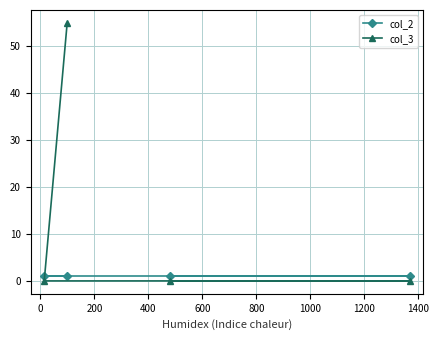

List the series in order of their overall mean, lowest first.

col_2, col_3